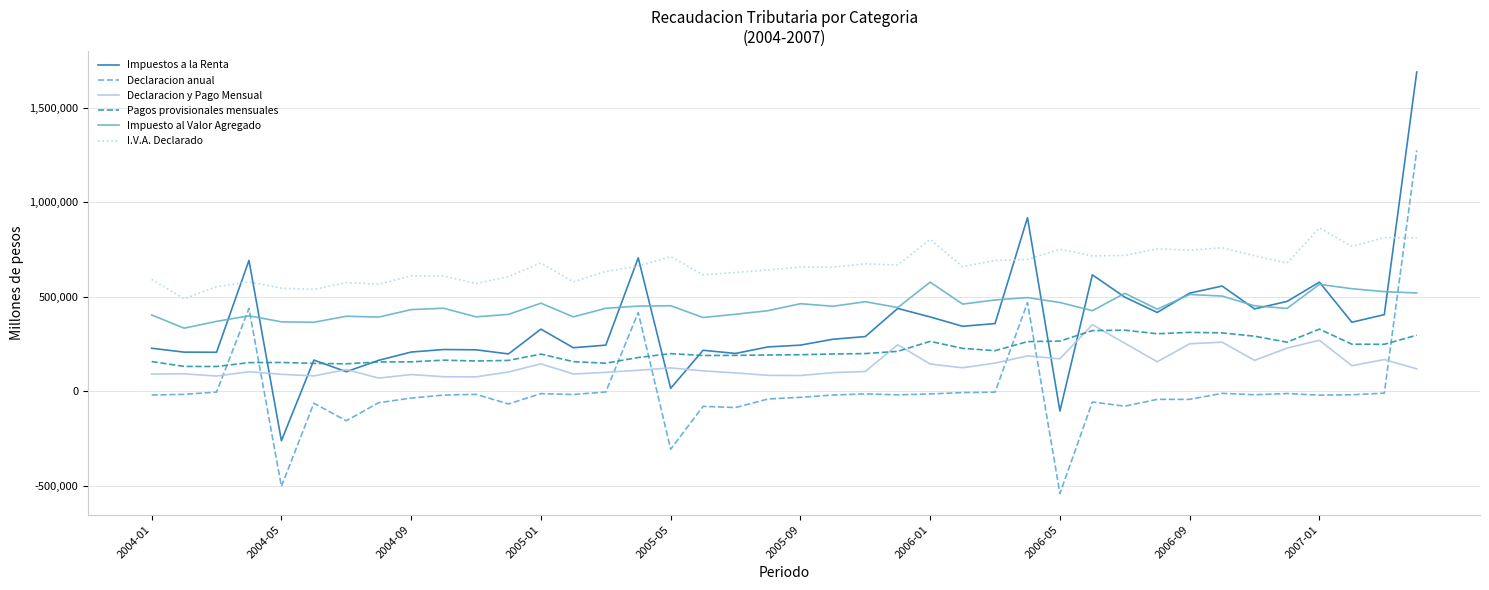

What is the lowest value of the Declaracion y Pago Mensual series?

69201